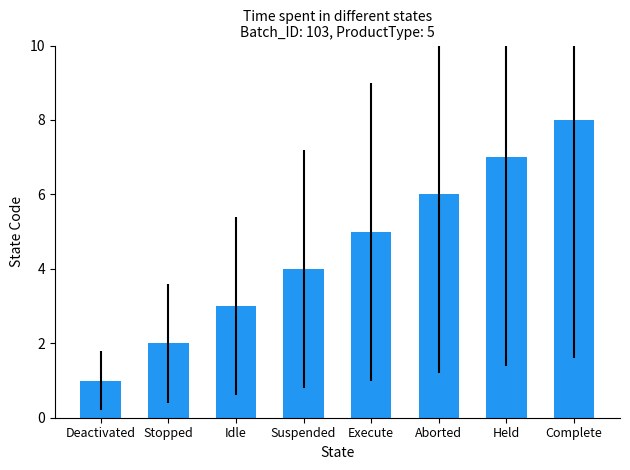

Count the values in the range 3 to 7.

5